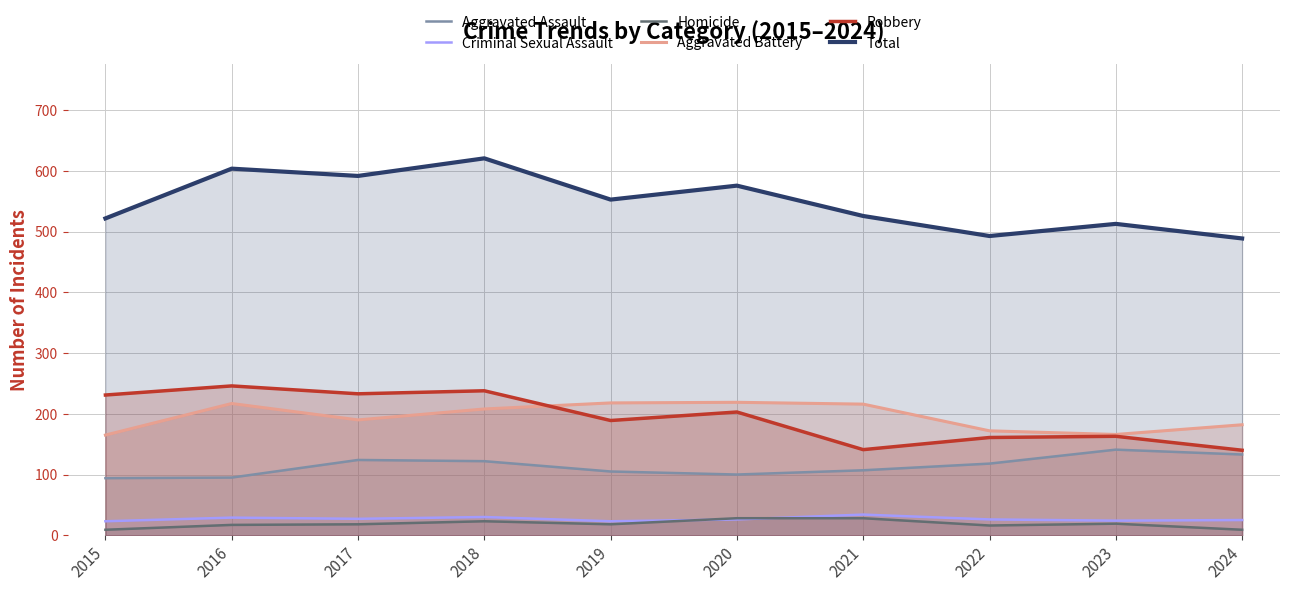

What is the total value across all series at 2023?

1026